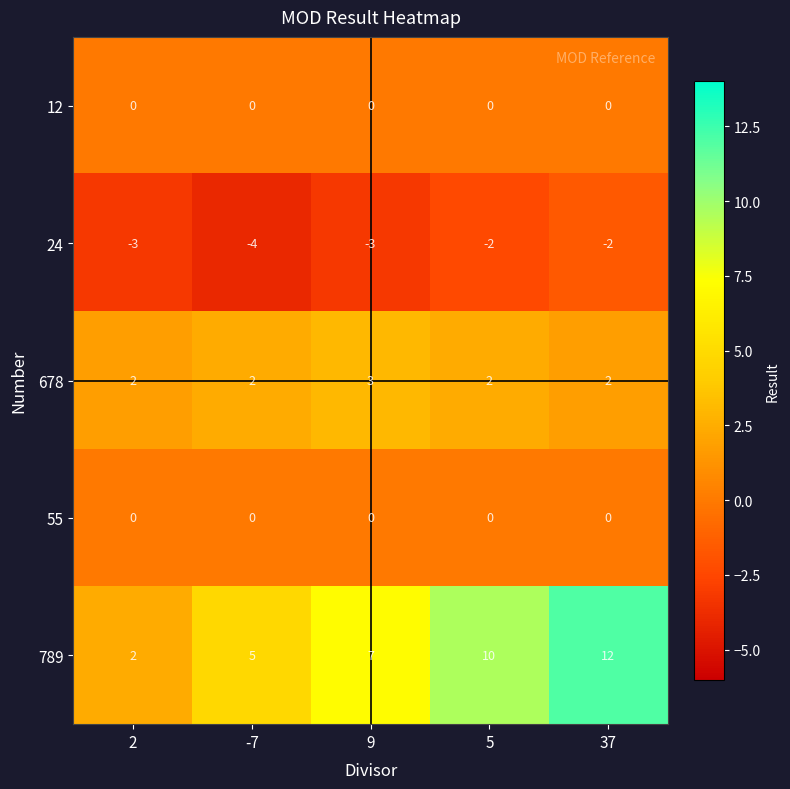

What is the difference between the highest and lowest values at 9?

10